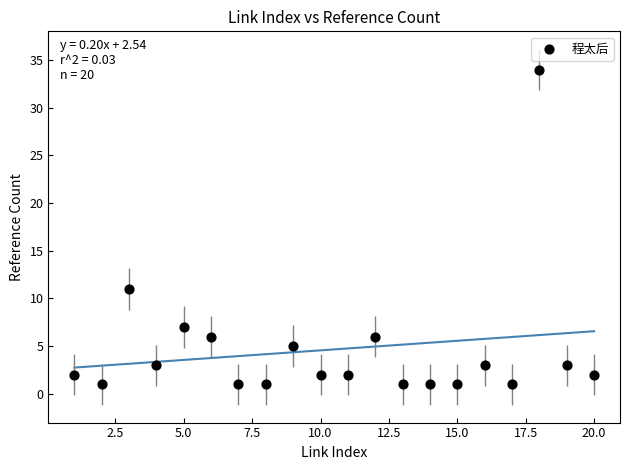

What is the range of Y values (max minus min)?

33